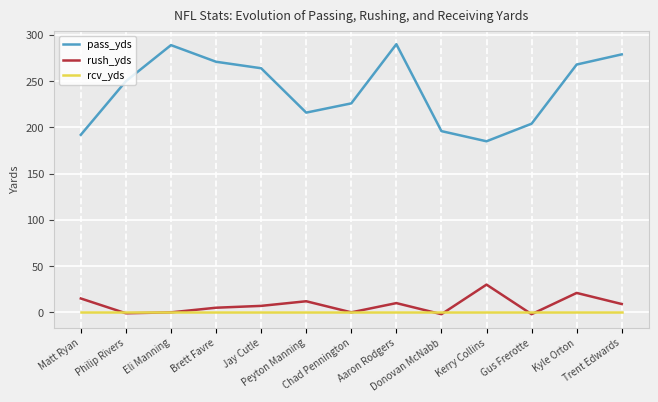

What is the minimum value for pass_yds?

185